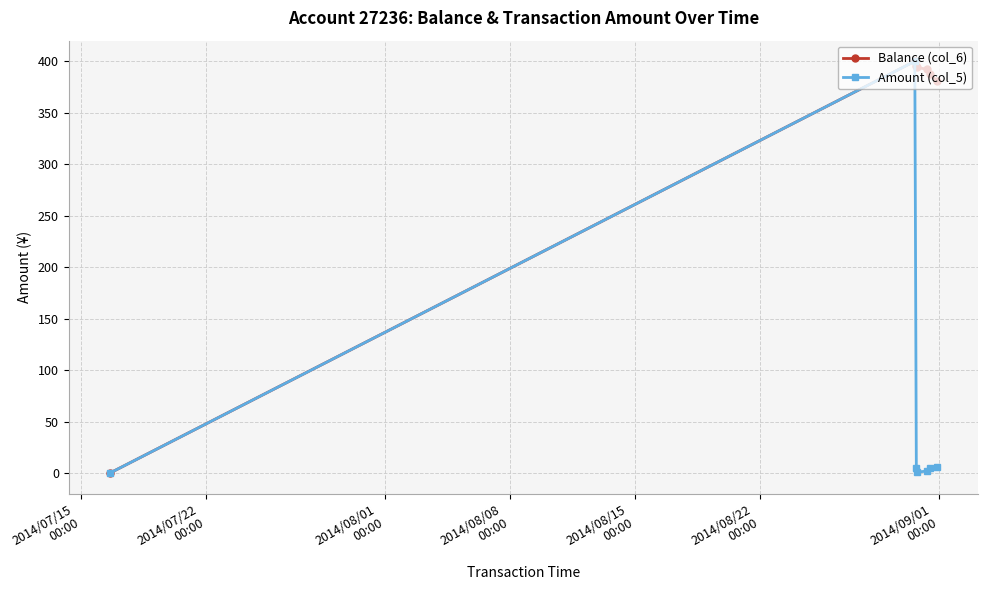

What is the average value of the Amount (col_5) series?

59.8